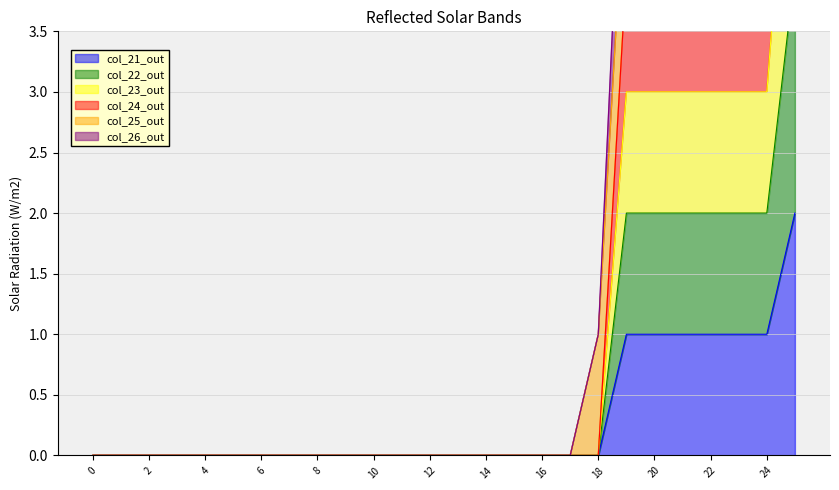

Between 4 and 22, which series saw the biggest shift?

col_26